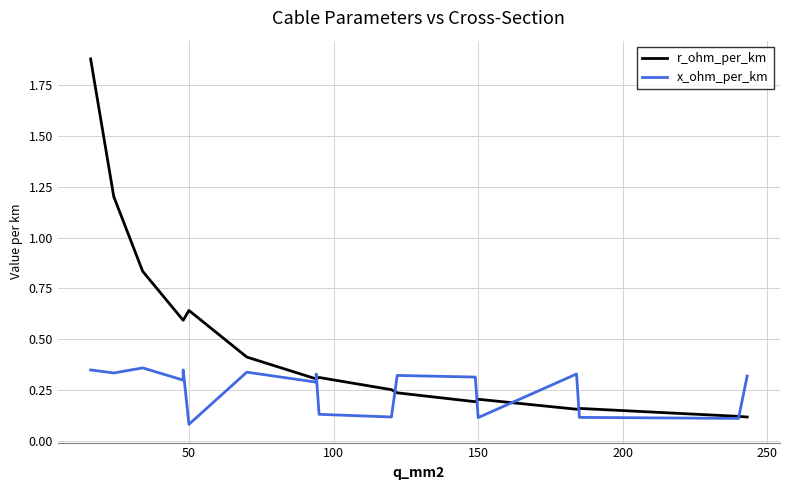

Reading left to right, list all the values displayed in this chart.

r_ohm_per_km: 1.9	1.2	0.8	0.6	0.6	0.6	0.4	0.3	0.3	0.3	0.3	0.2	0.2	0.2	0.2	0.2	0.1	0.1
x_ohm_per_km: 0.3	0.3	0.4	0.3	0.3	0.1	0.3	0.3	0.3	0.1	0.1	0.3	0.3	0.1	0.3	0.1	0.1	0.3